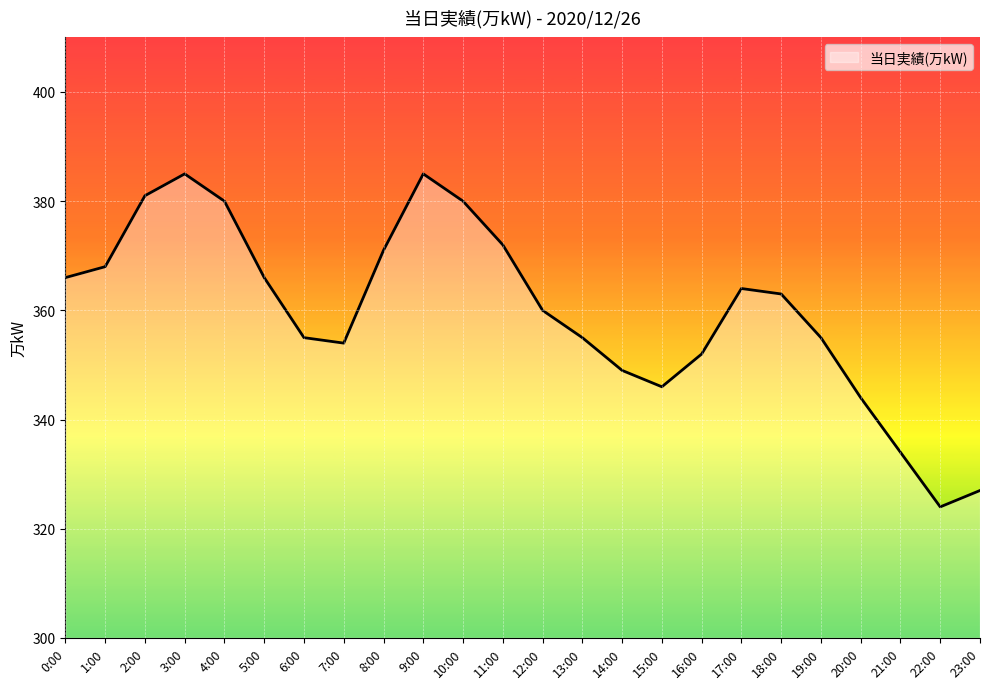

What is the difference between the values at 4:00 and 19:00?

25